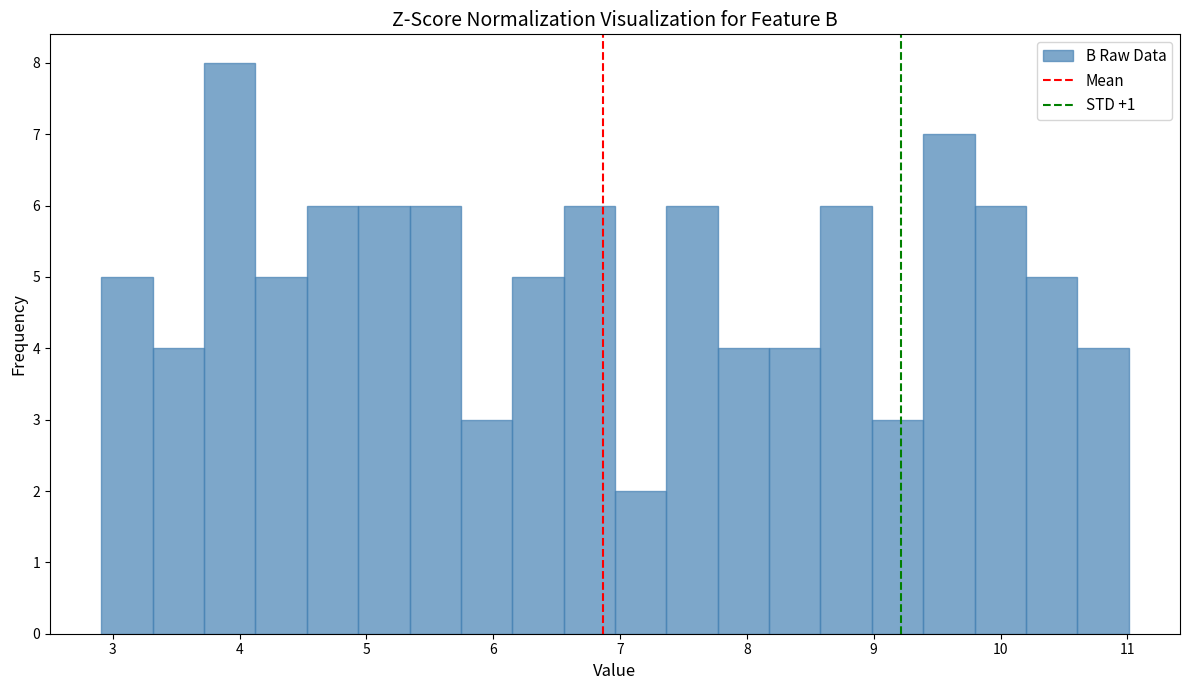

What is the height of the bar covering 9.4 to 9.8 on the x-axis? Neither the bar edges nor the heights are printed on the chart, so give them approximately, as read against the axes.

7